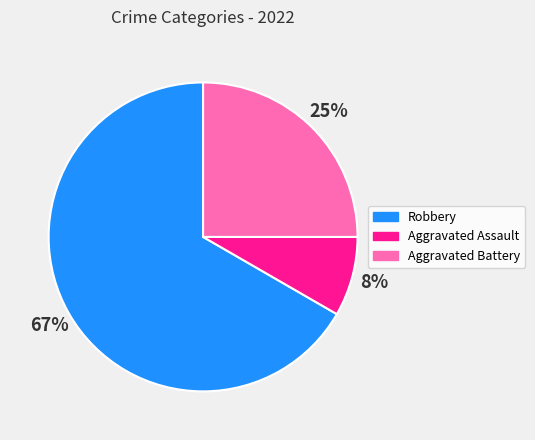

To the nearest percent, what is the average slice percentage?

33%